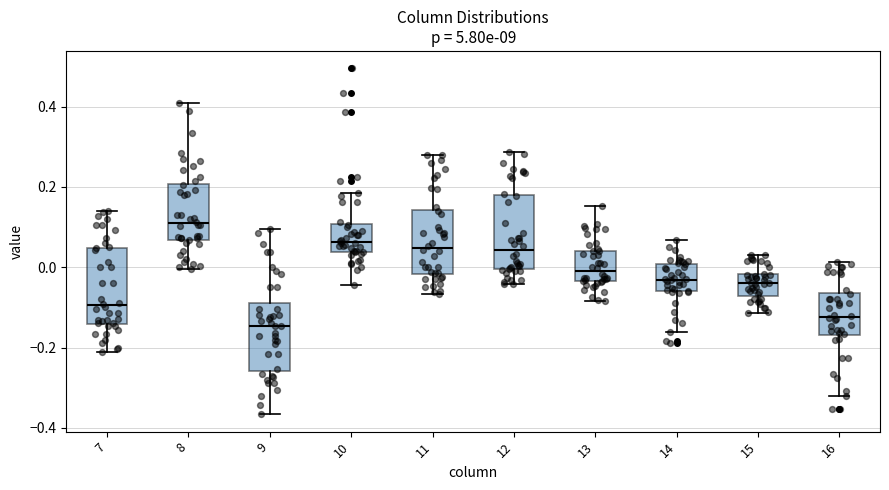

Reading left to right, transcribe this box plot: for each box, give where its median line is, the range the box spans, and where its two whiskers end, as read against the y-axis. The values are not printed on the chart, so give them approximately, as read against the axis.

7: median -0.10, box -0.14 to 0.04, whiskers -0.22 to 0.14
8: median 0.10, box 0.06 to 0.20, whiskers 0.00 to 0.40
9: median -0.14, box -0.26 to -0.08, whiskers -0.36 to 0.10
10: median 0.06, box 0.04 to 0.10, whiskers -0.04 to 0.18
11: median 0.04, box -0.02 to 0.14, whiskers -0.06 to 0.28
12: median 0.04, box 0.00 to 0.18, whiskers -0.04 to 0.28
13: median 0.00, box -0.04 to 0.04, whiskers -0.08 to 0.16
14: median -0.04, box -0.06 to 0.00, whiskers -0.16 to 0.06
15: median -0.04, box -0.08 to -0.02, whiskers -0.12 to 0.02
16: median -0.12, box -0.16 to -0.06, whiskers -0.32 to 0.02